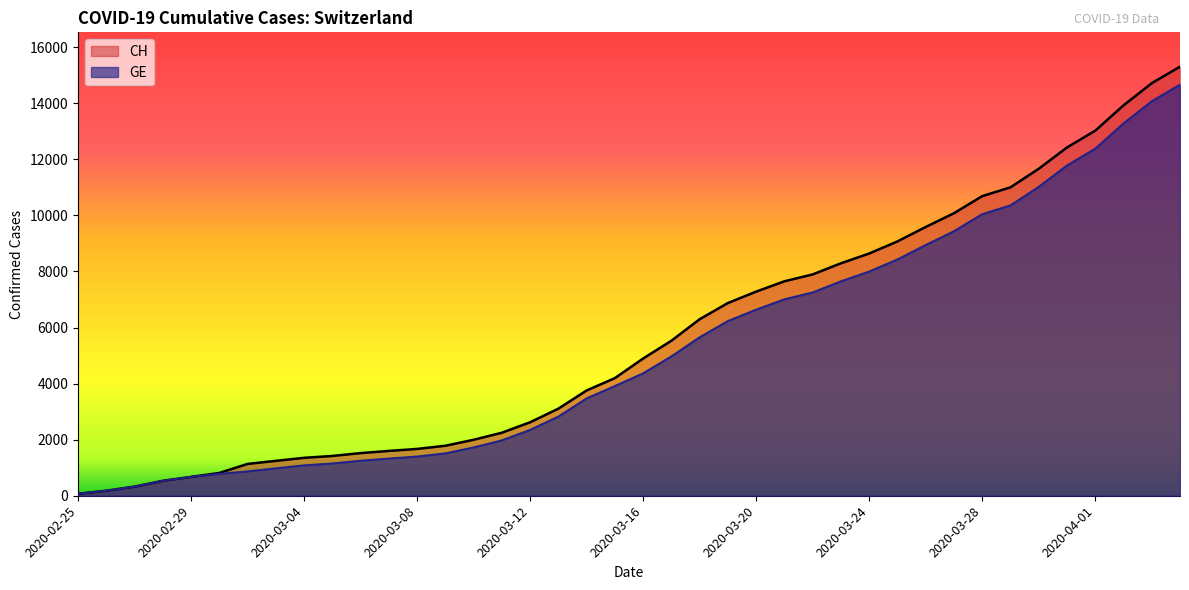

Which series has the widest spread of values?

CH